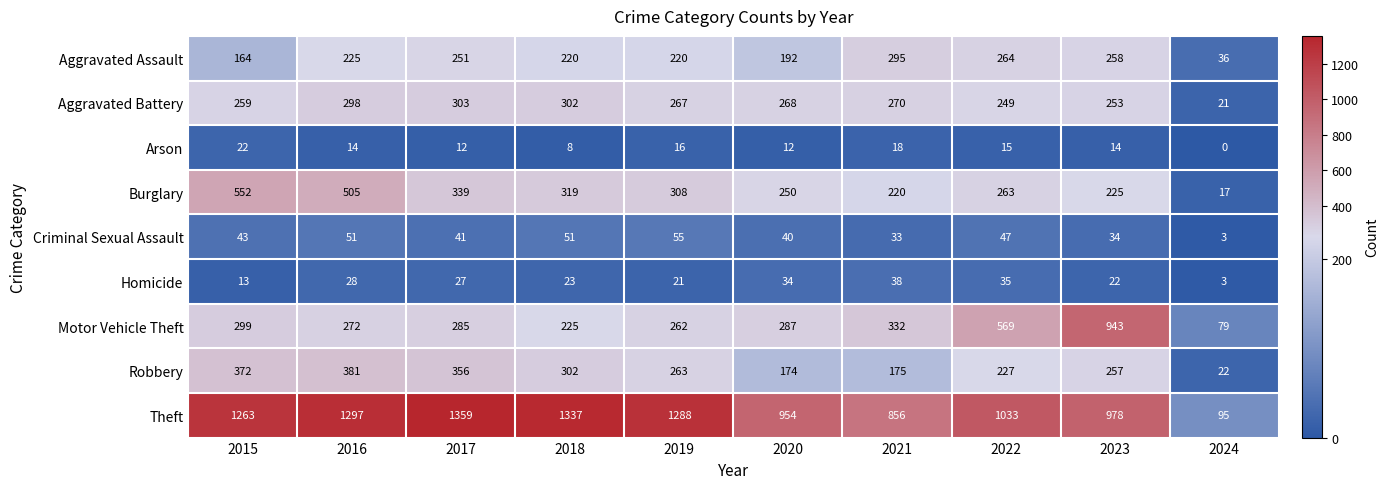

At which label does Homicide first exceed 27?

2016